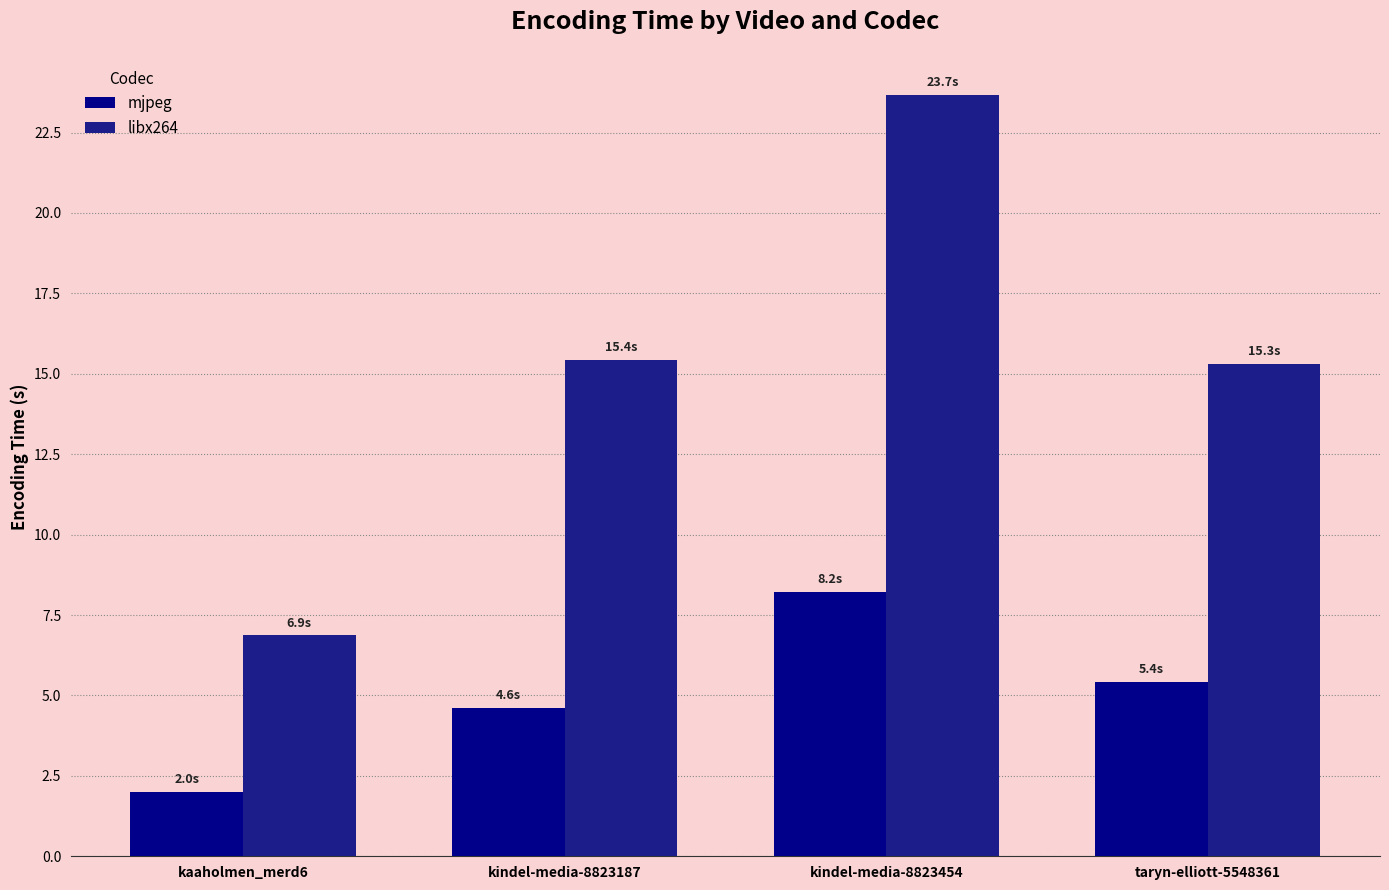

What is the label of the 3rd bar from the left?

kindel-media-8823454